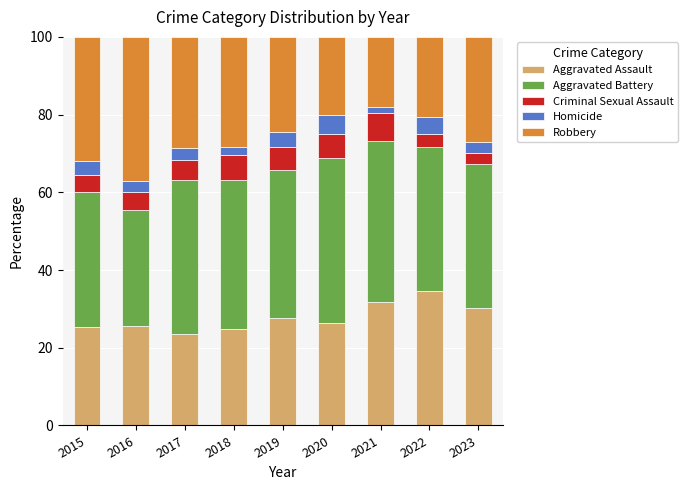

What is the difference between the maximum and second lowest values in the Aggravated Assault series?

10.0